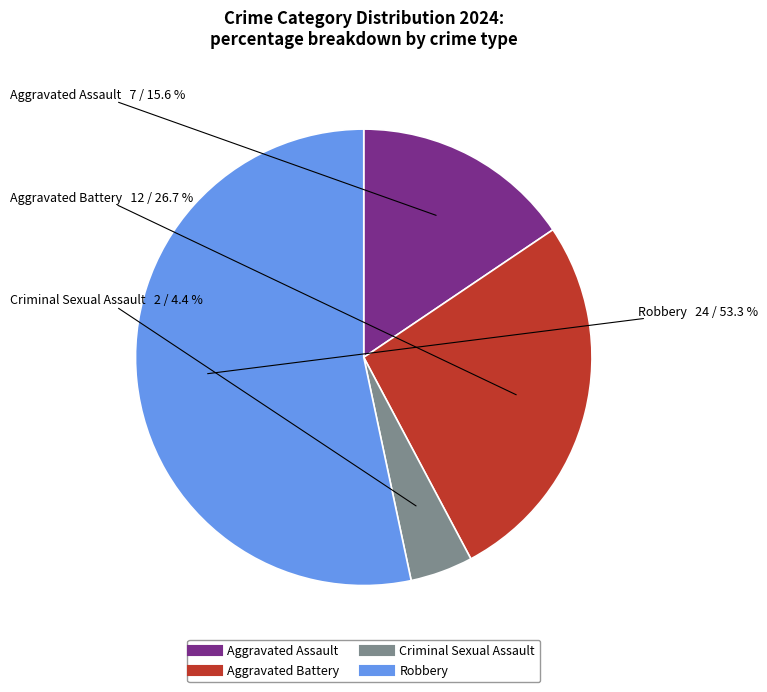

How many slices are in this pie chart?

4